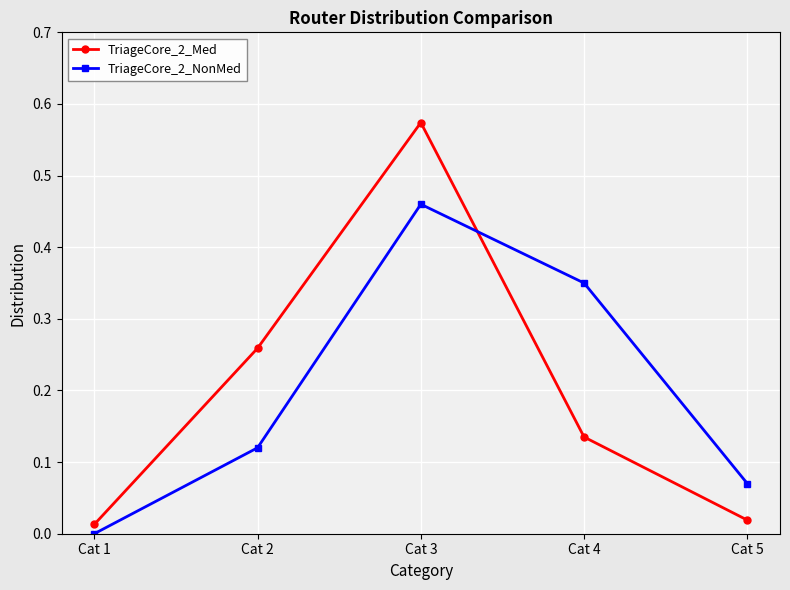

True or false: TriageCore_2_Med has a value of 0.0 at Cat 1.

True